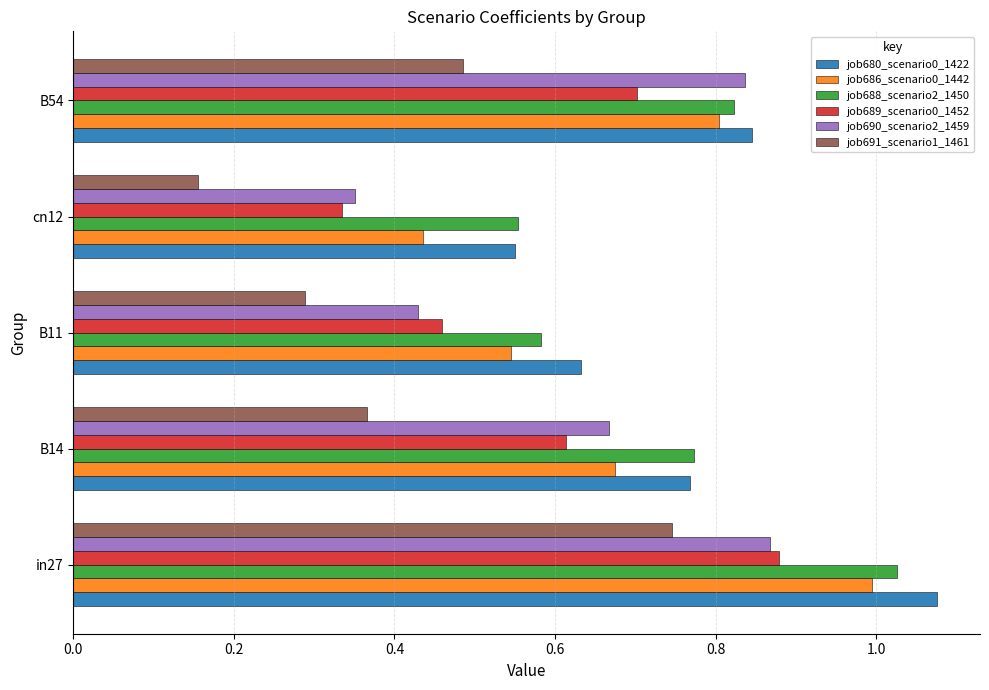

What is the sum of the job680_scenario0_1422 values at cn12 and B54?

1.4